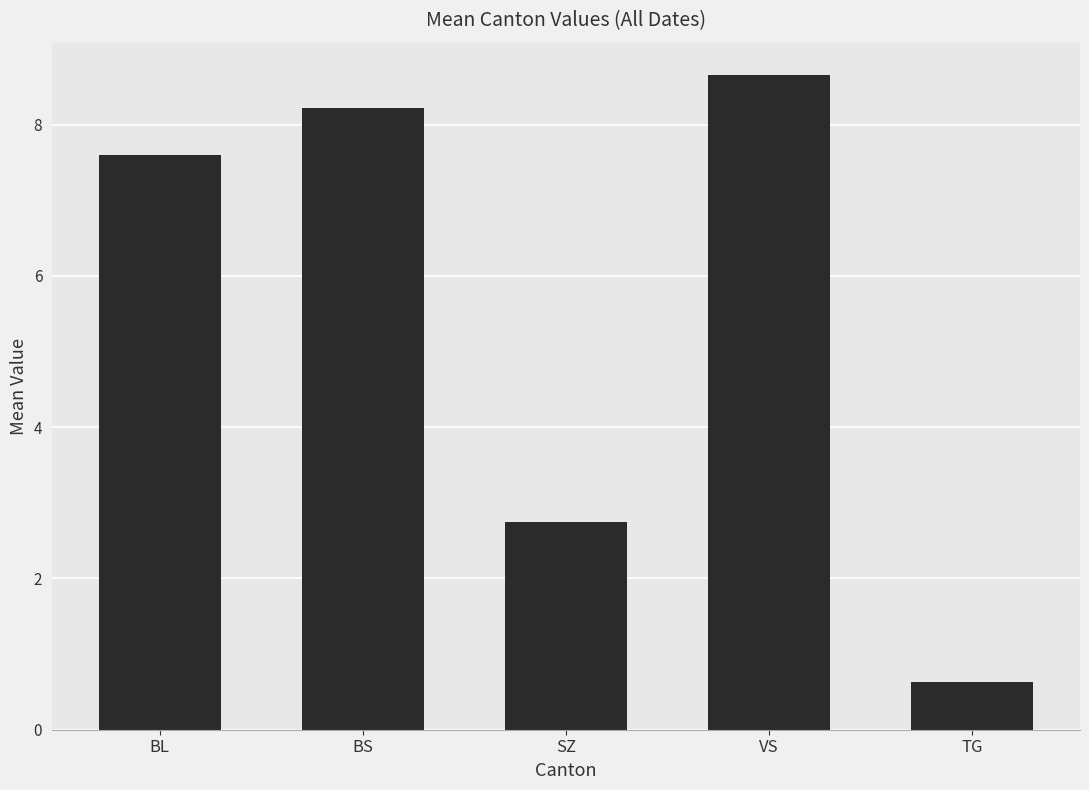

Rank the categories by value from lowest to highest.

TG, SZ, BL, BS, VS